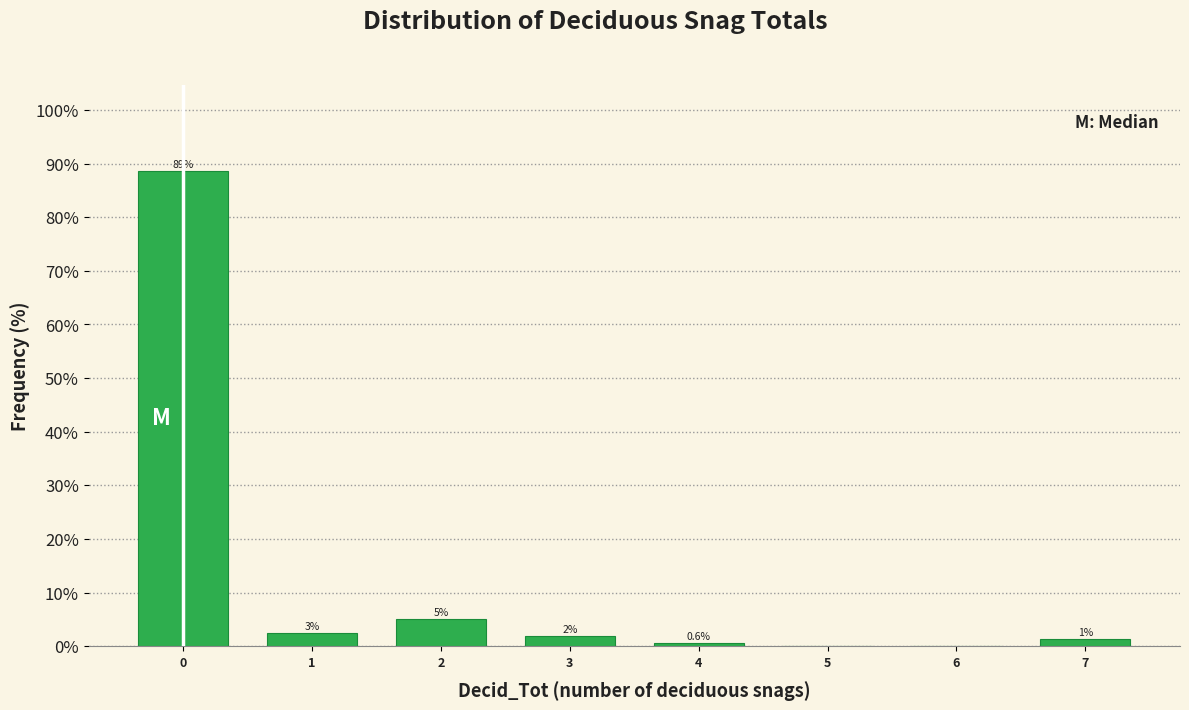

What value does the data have at 2?

5.0